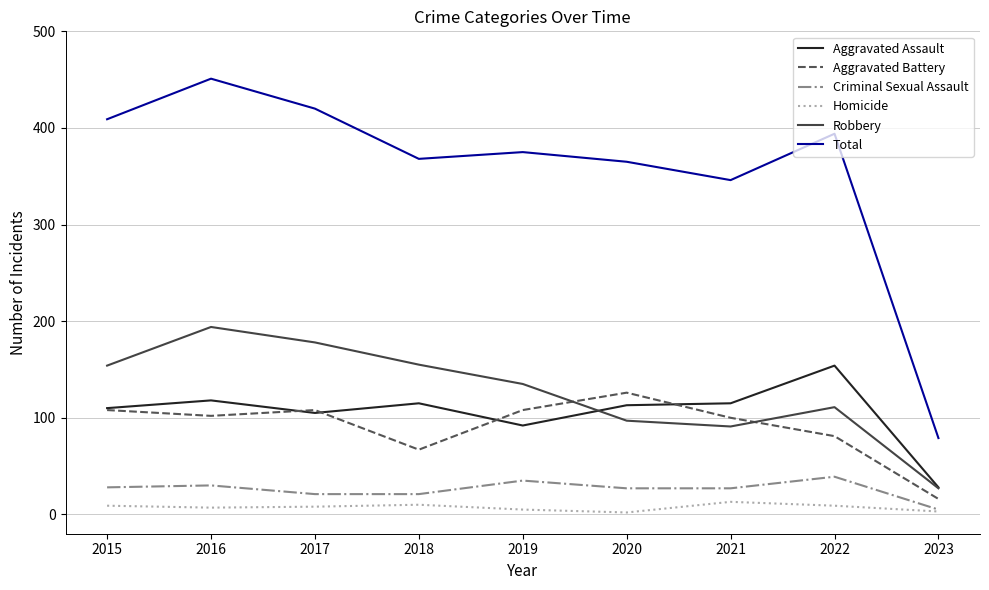

What is the difference between the second highest and minimum values in the Criminal Sexual Assault series?

30